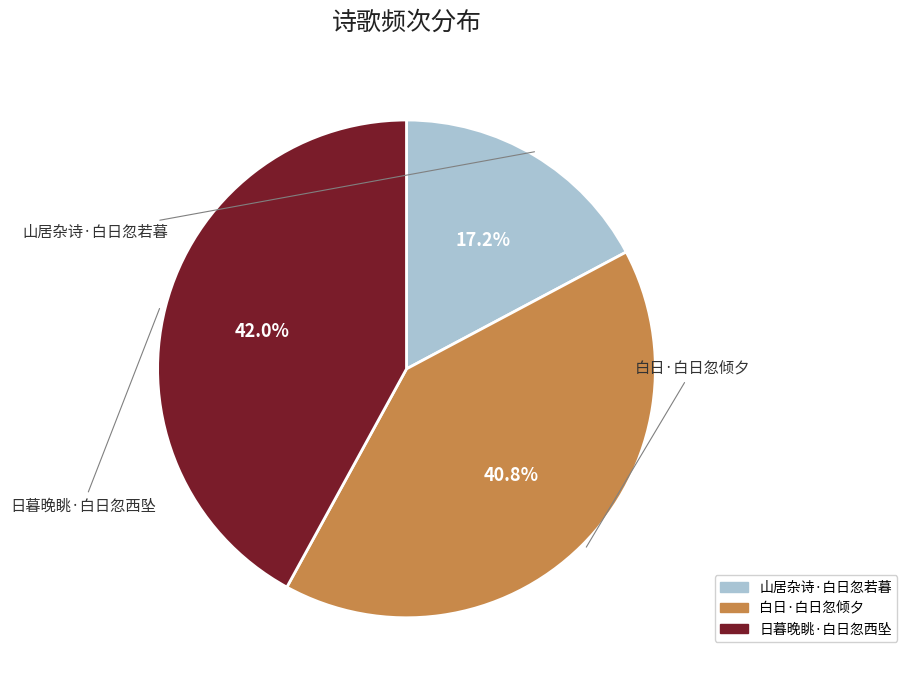

Combined, do 日暮晚眺·白日忽西坠 and 山居杂诗·白日忽若暮 account for over 50%?

Yes